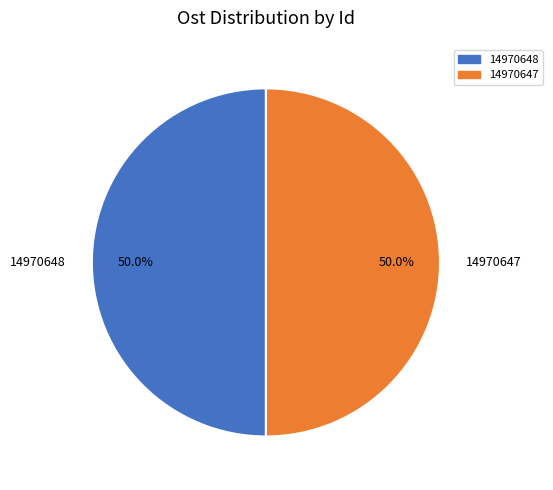

Approximately how many times larger is the value at 14970648 compared to 14970647?

1.0